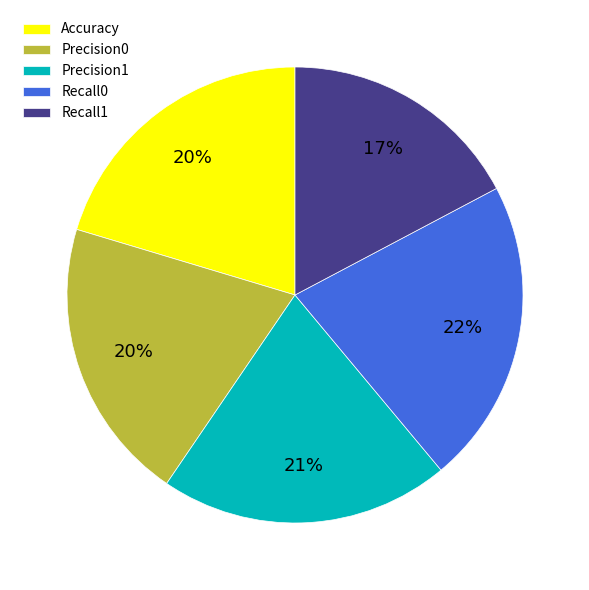

Is there a majority slice in this chart?

No